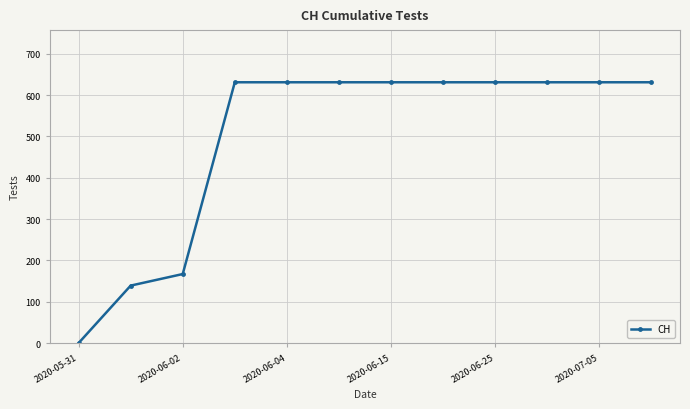

What is the greatest value displayed?

631